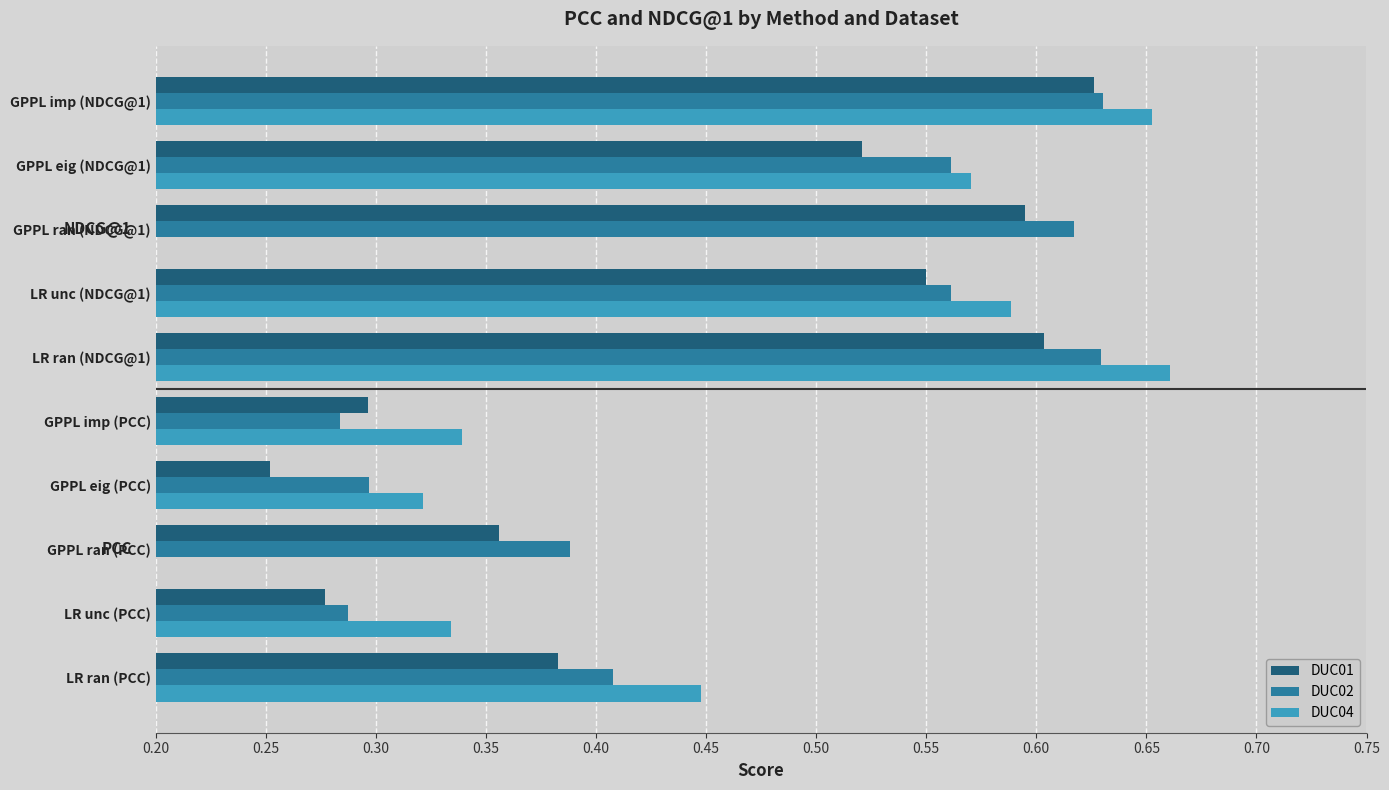

The DUC01 series shows 0.4 at GPPL imp (NDCG@1). True or false?

False